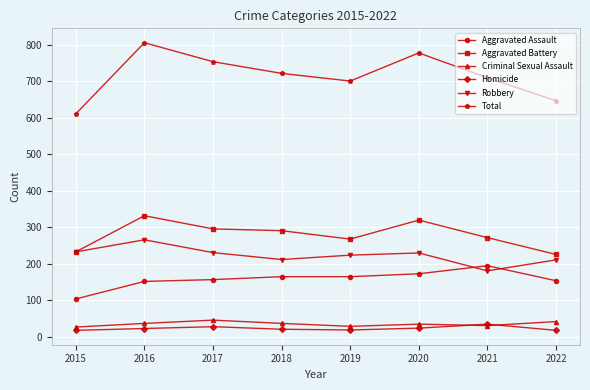

What is the highest value of the Robbery series?

265